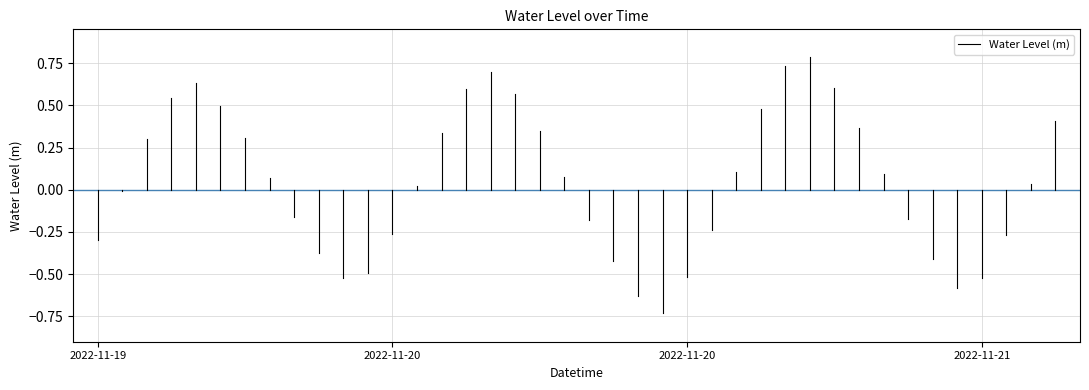

What is the smallest value displayed?

-0.7